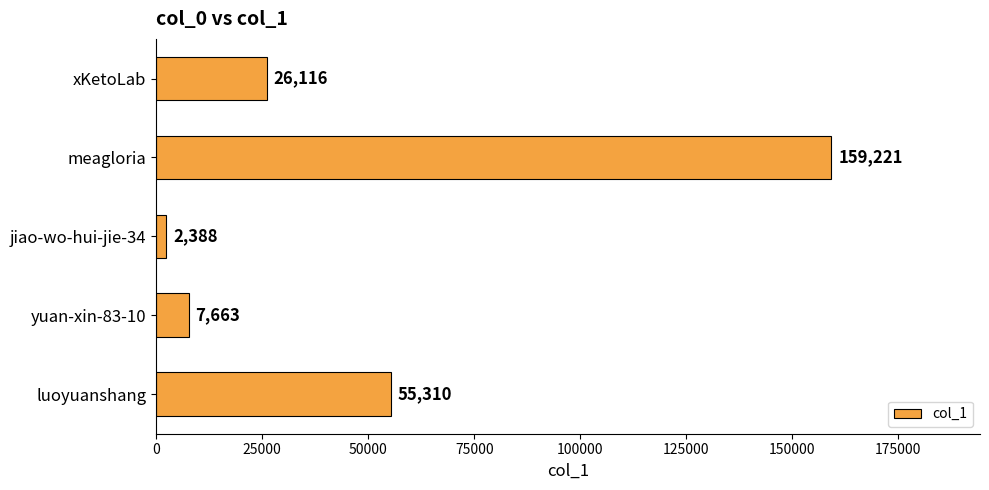

How many distinct data groups are displayed?

1